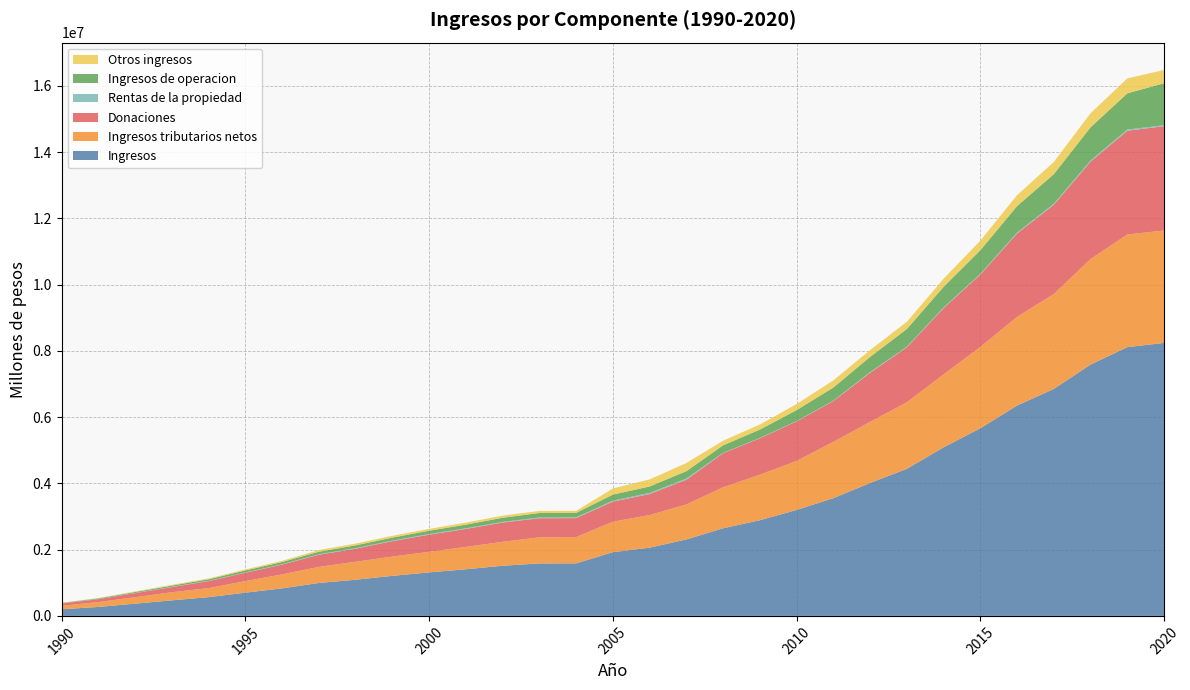

Reading right to left, transcribe all the data shown in this chart.

Ingresos: 2020=8241579	2019=8113759	2018=7588673	2017=6852511	2016=6351539	2015=5664633	2014=5089627	2013=4440234	2012=4012465	2011=3554761	2010=3198599	2009=2888390	2008=2645126	2007=2307895	2006=2060132	2005=1923570	2004=1585143	2003=1584585	2002=1513516	2001=1408271	2000=1313586	1999=1209720	1998=1091627	1997=993790	1996=831654	1995=701615	1994=565778	1993=469172	1992=369630	1991=270570	1990=199600
Ingresos tributarios netos: 2020=3394140	2019=3401392	2018=3186469	2017=2866277	2016=2677400	2015=2457330	2014=2202219	2013=2010020	2012=1846164	2011=1699549	2010=1480404	2009=1374392	2008=1236876	2007=1057316	2006=984246	2005=920067	2004=795039	2003=788227	2002=723052	2001=676006	2000=621180	1999=580647	1998=543878	1997=485477	1996=422116	1995=349520	1994=273110	1993=245927	1992=195458	1991=147518	1990=104684
Donaciones: 2020=3149019	2019=3132048	2018=2941178	2017=2694643	2016=2517195	2015=2184038	2014=2000062	2013=1659874	2012=1481123	2011=1232061	2010=1194270	2009=1098761	2008=1030417	2007=745002	2006=634460	2005=607885	2004=571638	2003=575342	2002=582726	2001=541484	2000=517889	1999=466767	1998=394236	1997=367364	1996=294754	1995=251598	1994=212245	1993=154593	1992=123054	1991=87204	1990=69812
Rentas de la propiedad: 2020=28817	2019=35955	2018=32352	2017=28387	2016=25585	2015=20946	2014=19043	2013=17306	2012=18308	2011=12451	2010=9180	2009=11125	2008=10385	2007=37577	2006=33869	2005=28341	2004=23650	2003=21546	2002=19364	2001=17950	2000=18316	1999=15521	1998=16512	1997=14717	1996=11348	1995=10001	1994=9137	1993=8729	1992=6030	1991=4281	1990=3318
Ingresos de operacion: 2020=1268907	2019=1094013	2018=1004364	2017=895809	2016=802358	2015=712651	2014=624065	2013=534392	2012=461940	2011=395456	2010=331323	2009=251589	2008=227701	2007=221577	2006=194812	2005=182770	2004=134419	2003=137174	2002=124530	2001=112154	2000=100825	1999=91375	1998=84806	1997=75928	1996=67492	1995=59566	1994=46497	1993=36801	1992=28121	1991=19438	1990=13445
Otros ingresos: 2020=400697	2019=450350	2018=424311	2017=367396	2016=329001	2015=289668	2014=244238	2013=218642	2012=204930	2011=215244	2010=183422	2009=152523	2008=139747	2007=246423	2006=212745	2005=184507	2004=60397	2003=62296	2002=63844	2001=60677	2000=55376	1999=55410	1998=52195	1997=50304	1996=35944	1995=30930	1994=24789	1993=23122	1992=16967	1991=12129	1990=8341